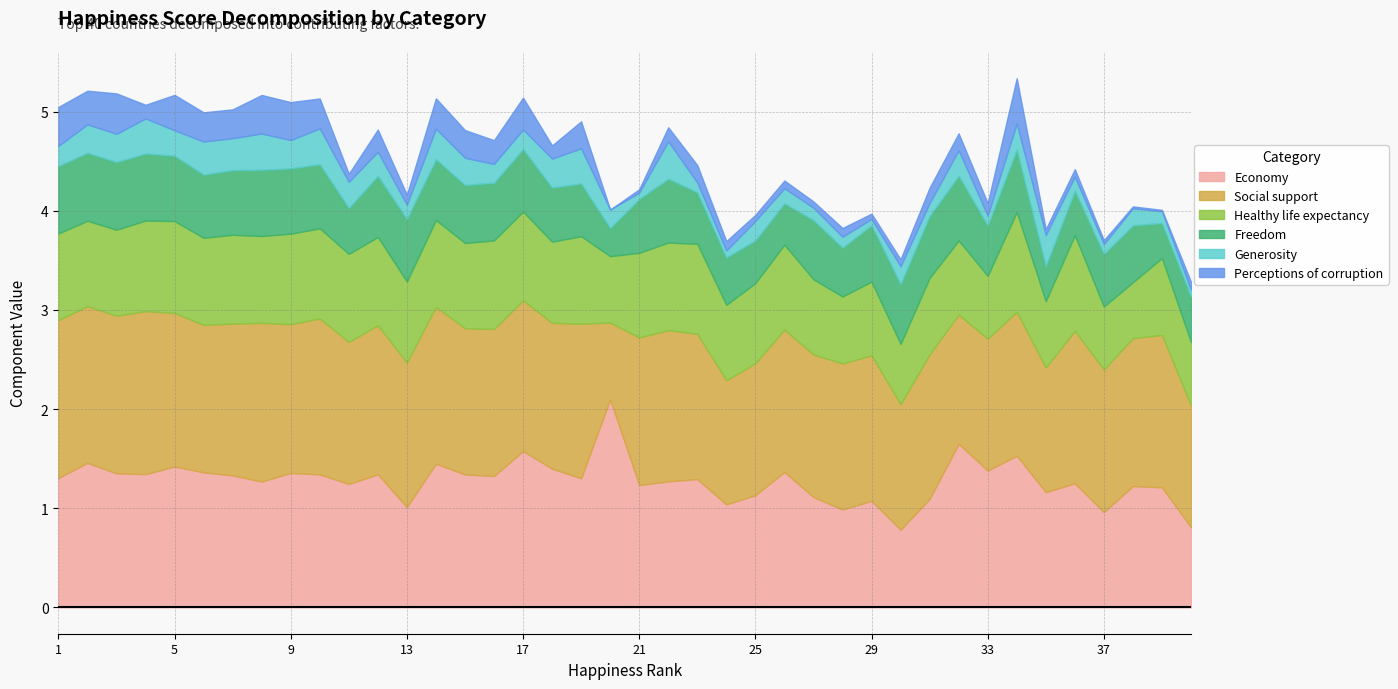

At which category is the sum across all series the highest?

34